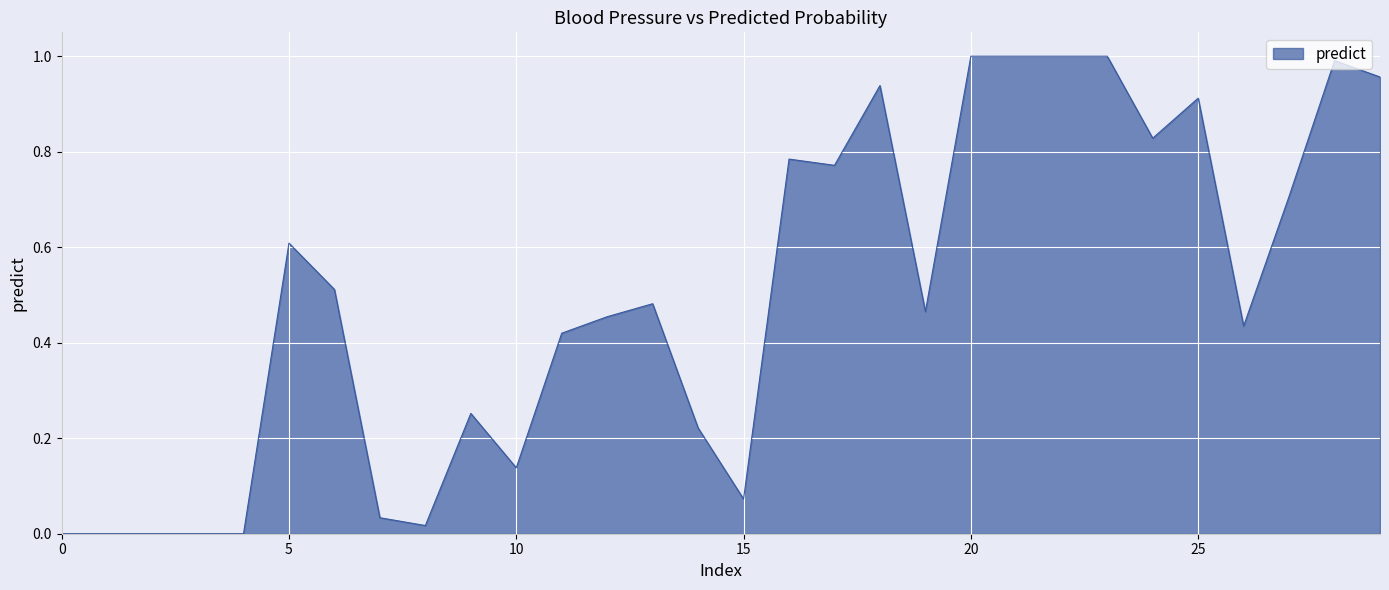

The value at 5 is 0.3. True or false?

False